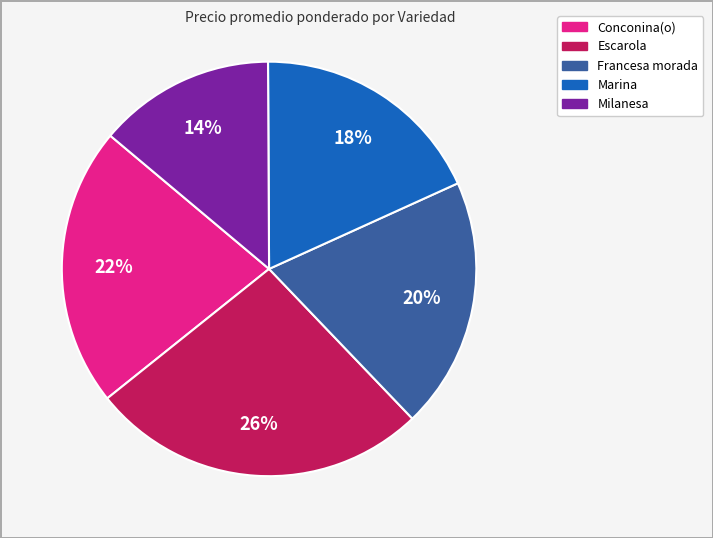

Which has a higher value, Marina or Escarola?

Escarola